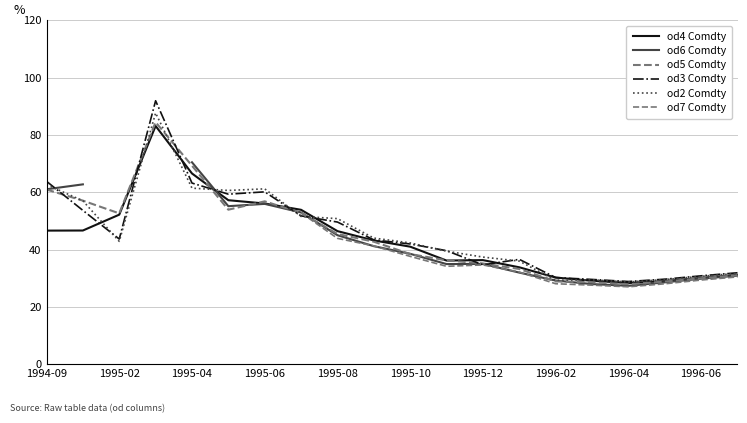

What is the maximum value shown in the chart?

92.0